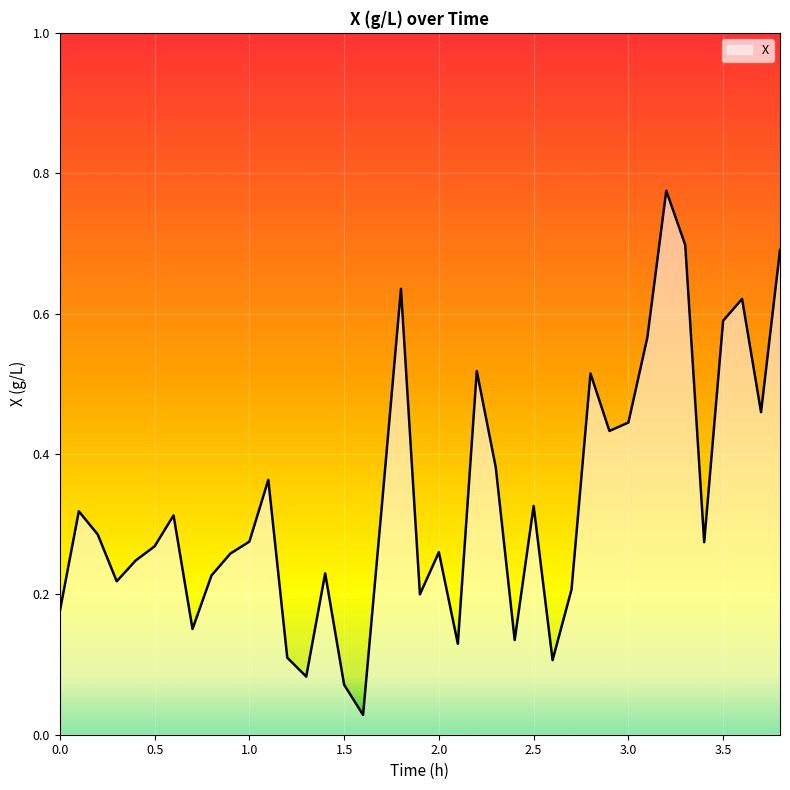

What is the difference between the maximum and minimum values?

0.7